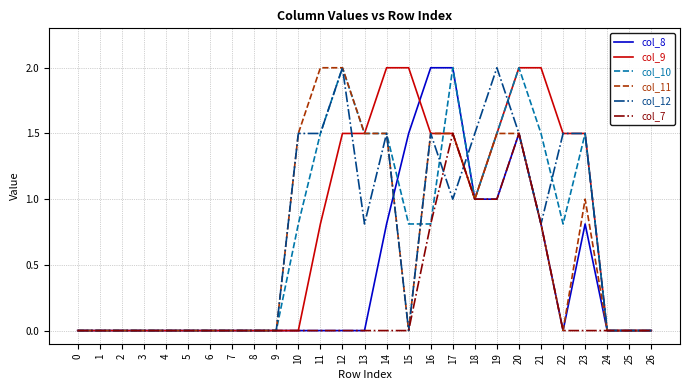

The value of col_8 at 2 is -0.9. True or false?

False